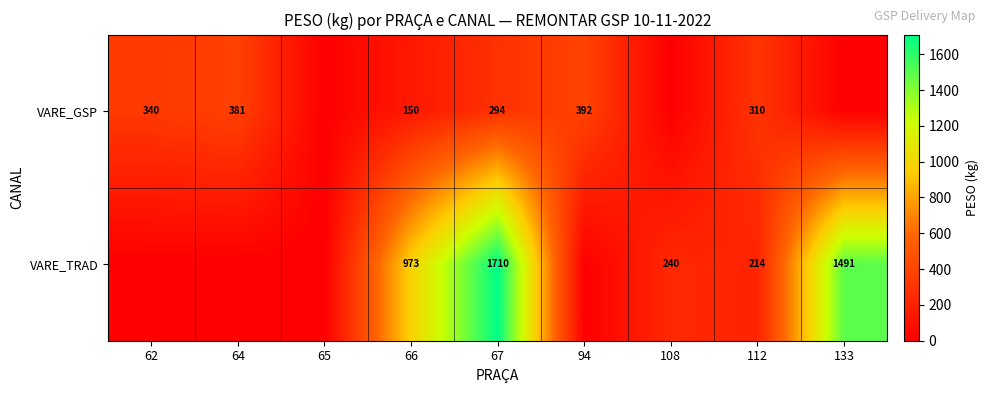

At how many categories does at least one series exceed 826?

3